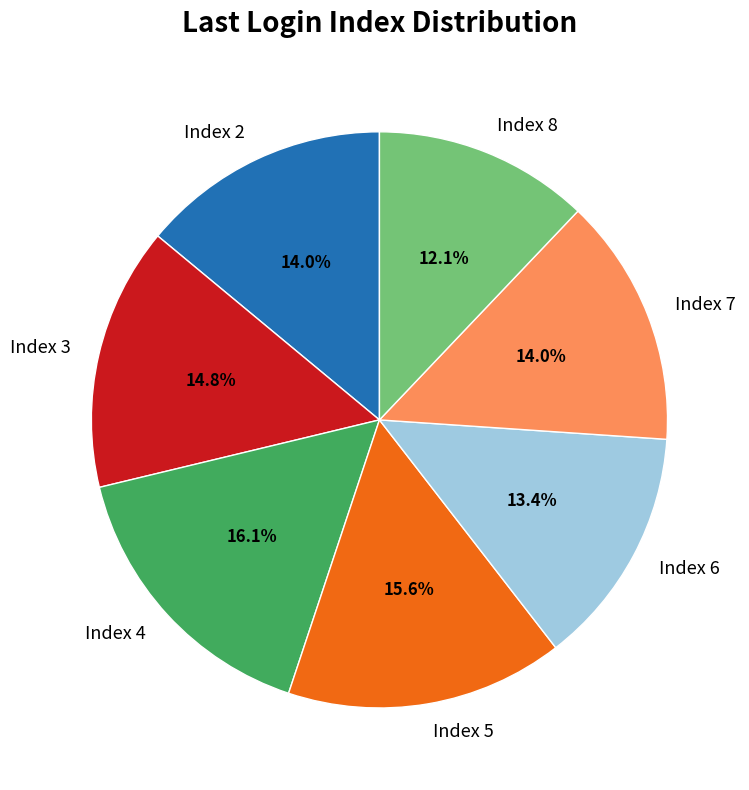

Is the sum of Index 4 and Index 2 greater than half?

No